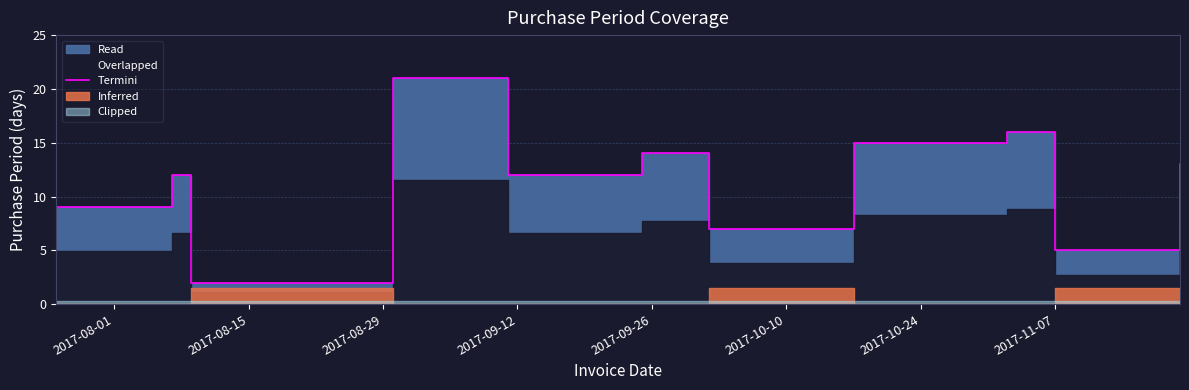

How many points are lower than both their immediate neighbors (excluding endpoints)?

4